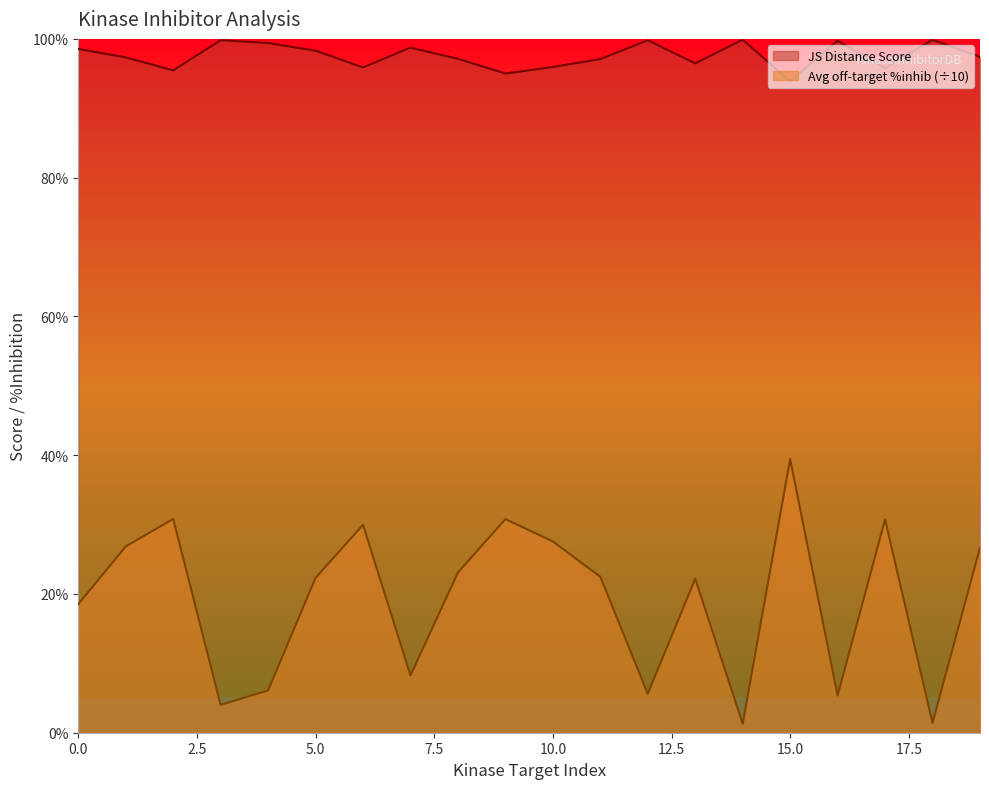

At which category is the sum across all series the highest?

15